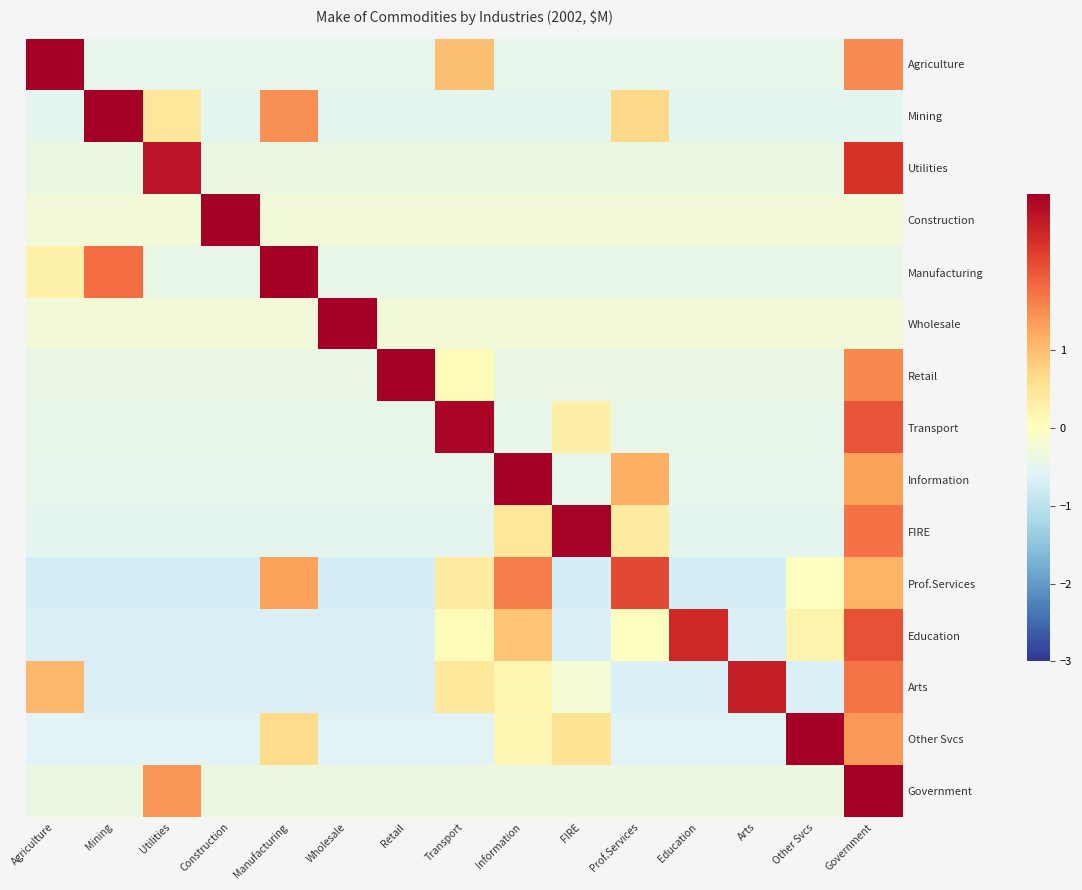

Reading right to left, extract all data points from this chart.

Agriculture: Government=1.5	Other Svcs=-0.5	Arts=-0.5	Education=-0.5	Prof.Services=-0.5	FIRE=-0.5	Information=-0.5	Transport=1.0	Retail=-0.5	Wholesale=-0.5	Manufacturing=-0.5	Construction=-0.5	Utilities=-0.5	Mining=-0.5	Agriculture=3.0
Mining: Government=-0.5	Other Svcs=-0.5	Arts=-0.5	Education=-0.5	Prof.Services=0.7	FIRE=-0.5	Information=-0.5	Transport=-0.5	Retail=-0.5	Wholesale=-0.5	Manufacturing=1.5	Construction=-0.5	Utilities=0.5	Mining=3.1	Agriculture=-0.5
Utilities: Government=2.4	Other Svcs=-0.4	Arts=-0.4	Education=-0.4	Prof.Services=-0.4	FIRE=-0.4	Information=-0.4	Transport=-0.4	Retail=-0.4	Wholesale=-0.4	Manufacturing=-0.4	Construction=-0.4	Utilities=2.7	Mining=-0.4	Agriculture=-0.4
Construction: Government=-0.3	Other Svcs=-0.3	Arts=-0.3	Education=-0.3	Prof.Services=-0.3	FIRE=-0.3	Information=-0.3	Transport=-0.3	Retail=-0.3	Wholesale=-0.3	Manufacturing=-0.3	Construction=3.7	Utilities=-0.3	Mining=-0.3	Agriculture=-0.3
Manufacturing: Government=-0.4	Other Svcs=-0.4	Arts=-0.4	Education=-0.4	Prof.Services=-0.4	FIRE=-0.4	Information=-0.4	Transport=-0.4	Retail=-0.4	Wholesale=-0.4	Manufacturing=3.1	Construction=-0.4	Utilities=-0.4	Mining=1.8	Agriculture=0.2
Wholesale: Government=-0.3	Other Svcs=-0.3	Arts=-0.3	Education=-0.3	Prof.Services=-0.3	FIRE=-0.3	Information=-0.3	Transport=-0.3	Retail=-0.3	Wholesale=3.7	Manufacturing=-0.3	Construction=-0.3	Utilities=-0.3	Mining=-0.3	Agriculture=-0.3
Retail: Government=1.5	Other Svcs=-0.4	Arts=-0.4	Education=-0.4	Prof.Services=-0.4	FIRE=-0.4	Information=-0.4	Transport=0.1	Retail=3.3	Wholesale=-0.4	Manufacturing=-0.4	Construction=-0.4	Utilities=-0.4	Mining=-0.4	Agriculture=-0.4
Transport: Government=2.0	Other Svcs=-0.4	Arts=-0.4	Education=-0.4	Prof.Services=-0.4	FIRE=0.3	Information=-0.4	Transport=2.9	Retail=-0.4	Wholesale=-0.4	Manufacturing=-0.4	Construction=-0.4	Utilities=-0.4	Mining=-0.4	Agriculture=-0.4
Information: Government=1.3	Other Svcs=-0.5	Arts=-0.5	Education=-0.5	Prof.Services=1.2	FIRE=-0.5	Information=3.1	Transport=-0.5	Retail=-0.5	Wholesale=-0.5	Manufacturing=-0.5	Construction=-0.5	Utilities=-0.5	Mining=-0.5	Agriculture=-0.5
FIRE: Government=1.7	Other Svcs=-0.5	Arts=-0.5	Education=-0.5	Prof.Services=0.4	FIRE=3.0	Information=0.5	Transport=-0.5	Retail=-0.5	Wholesale=-0.5	Manufacturing=-0.5	Construction=-0.5	Utilities=-0.5	Mining=-0.5	Agriculture=-0.5
Prof.Services: Government=1.1	Other Svcs=0.0	Arts=-0.7	Education=-0.7	Prof.Services=2.1	FIRE=-0.7	Information=1.6	Transport=0.4	Retail=-0.7	Wholesale=-0.7	Manufacturing=1.3	Construction=-0.7	Utilities=-0.7	Mining=-0.7	Agriculture=-0.7
Education: Government=2.0	Other Svcs=0.2	Arts=-0.6	Education=2.5	Prof.Services=-0.0	FIRE=-0.6	Information=0.9	Transport=0.1	Retail=-0.6	Wholesale=-0.6	Manufacturing=-0.6	Construction=-0.6	Utilities=-0.6	Mining=-0.6	Agriculture=-0.6
Arts: Government=1.7	Other Svcs=-0.6	Arts=2.6	Education=-0.6	Prof.Services=-0.6	FIRE=-0.3	Information=0.2	Transport=0.4	Retail=-0.6	Wholesale=-0.6	Manufacturing=-0.6	Construction=-0.6	Utilities=-0.6	Mining=-0.6	Agriculture=1.1
Other Svcs: Government=1.4	Other Svcs=3.0	Arts=-0.6	Education=-0.6	Prof.Services=-0.6	FIRE=0.5	Information=0.2	Transport=-0.6	Retail=-0.6	Wholesale=-0.6	Manufacturing=0.6	Construction=-0.6	Utilities=-0.6	Mining=-0.6	Agriculture=-0.6
Government: Government=3.4	Other Svcs=-0.4	Arts=-0.4	Education=-0.4	Prof.Services=-0.4	FIRE=-0.4	Information=-0.4	Transport=-0.4	Retail=-0.4	Wholesale=-0.4	Manufacturing=-0.4	Construction=-0.4	Utilities=1.4	Mining=-0.4	Agriculture=-0.4